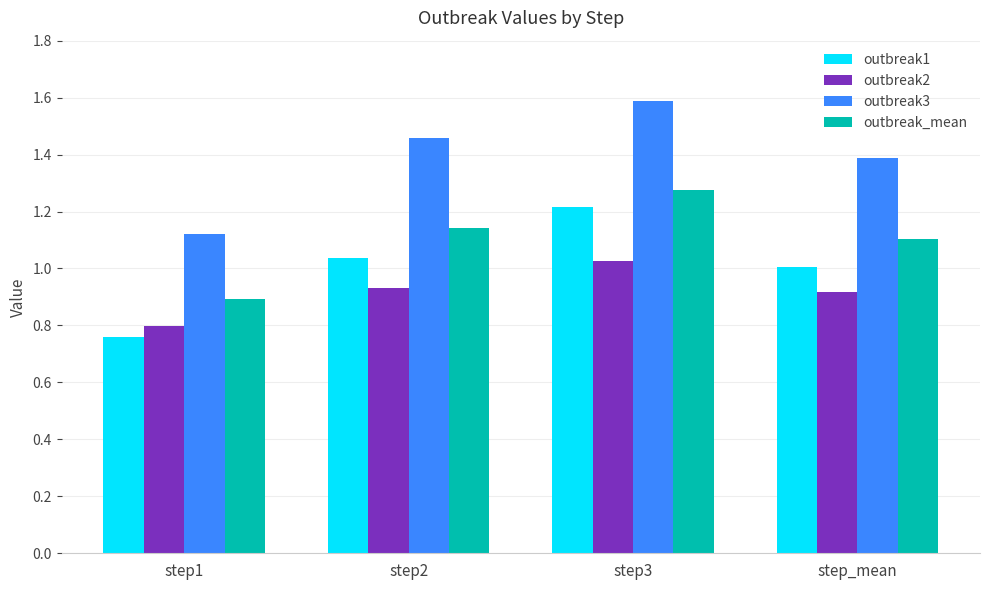

True or false: outbreak_mean has a value of 0.7 at step3.

False